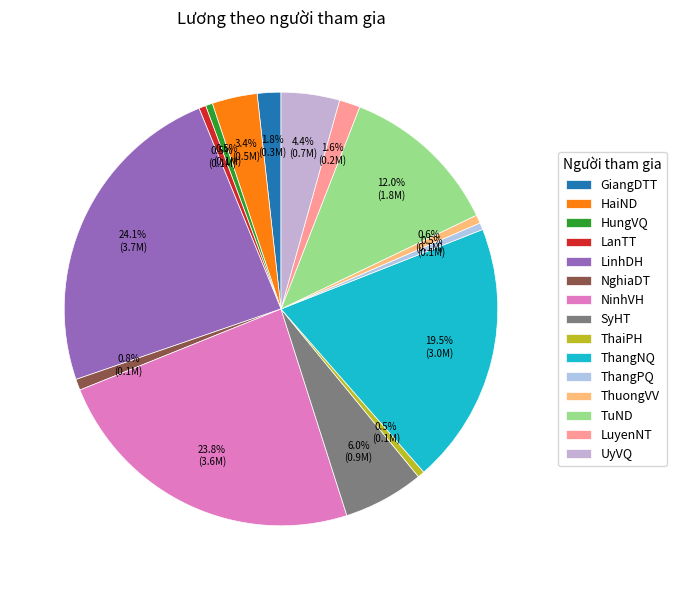

To the nearest percent, what portion does LuyenNT represent?

2%